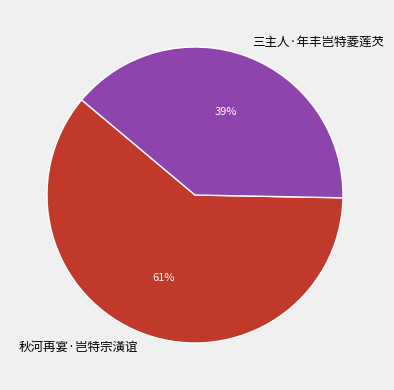

Is the sum of 三主人·年丰岂特菱莲芡 and 秋河再宴·岂特宗潢谊 greater than half?

Yes